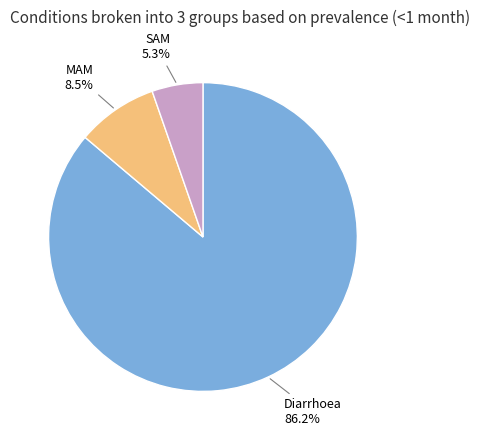

Which category has the smallest portion of the pie?

SAM